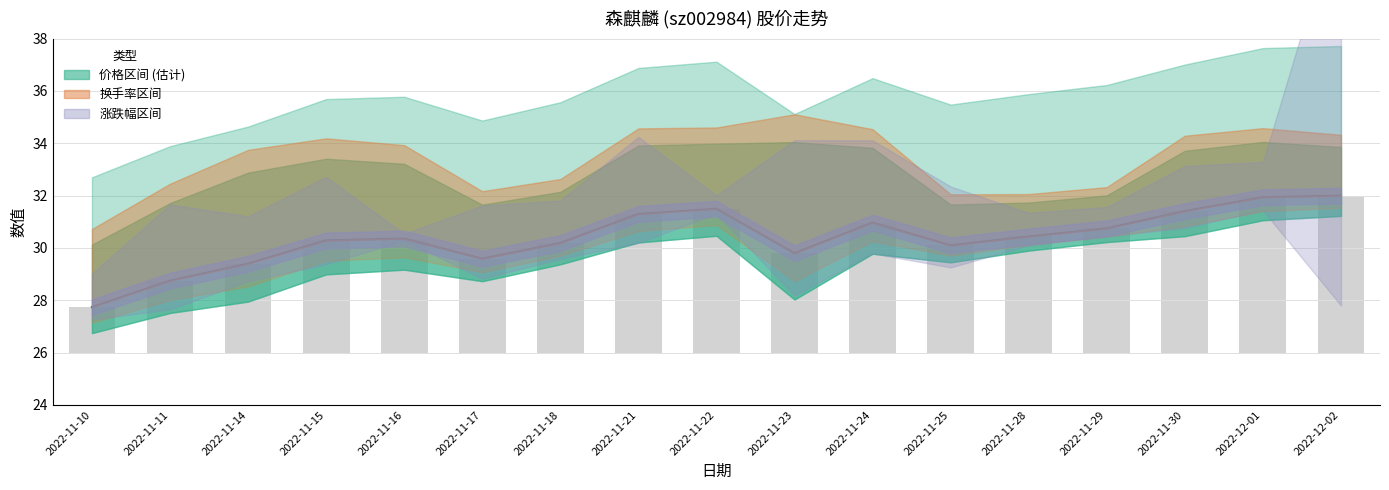

Are the bars grouped side by side (vs. stacked)?

Yes